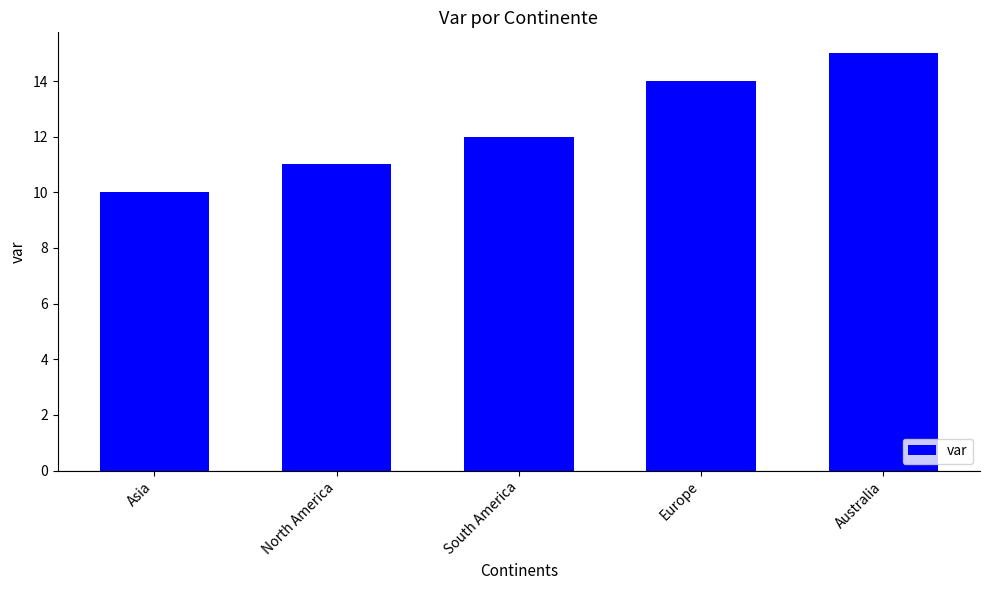

How many values are between 11 and 14?

3